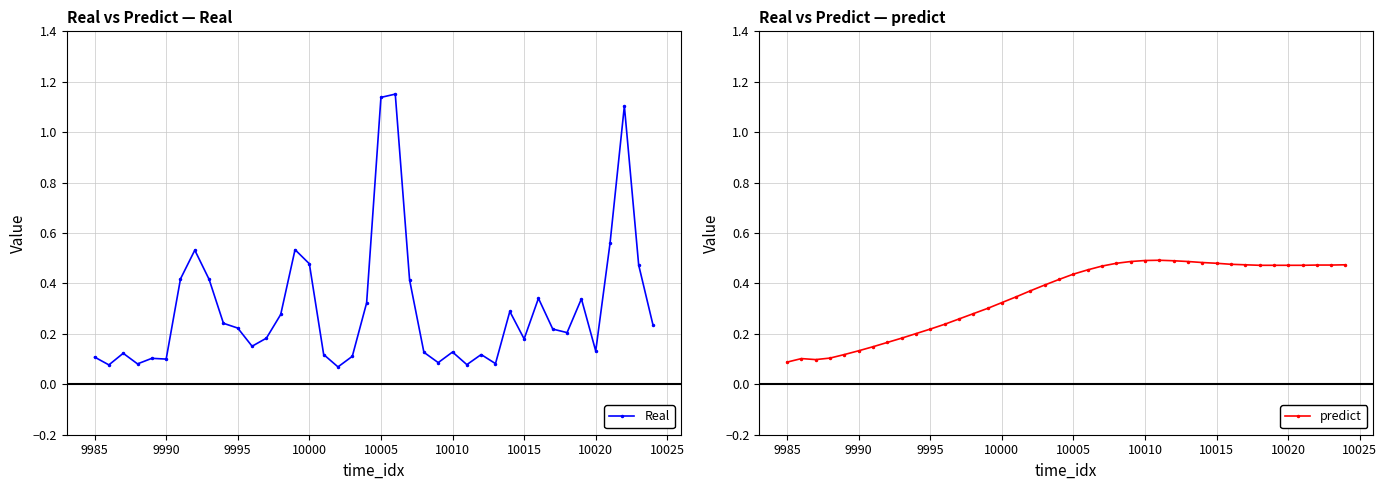

True or false: Real has more than 0 points higher than both neighbors.

True